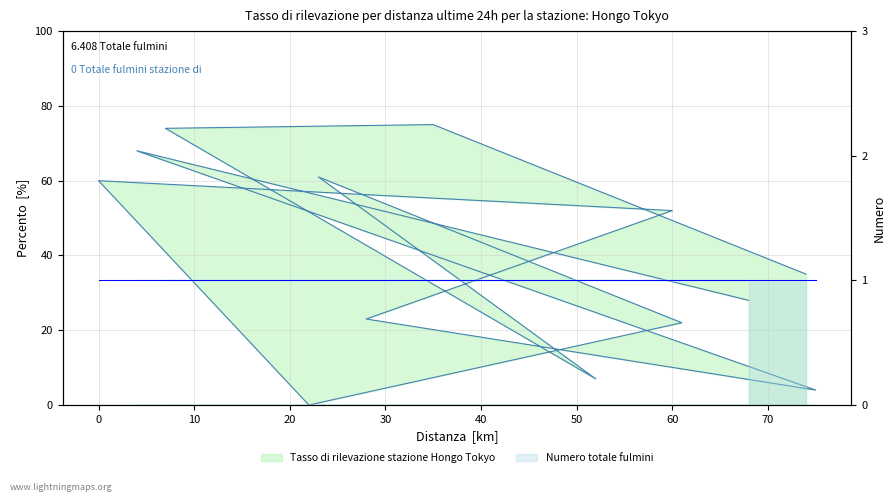

True or false: the data shows -49 at 22.

False